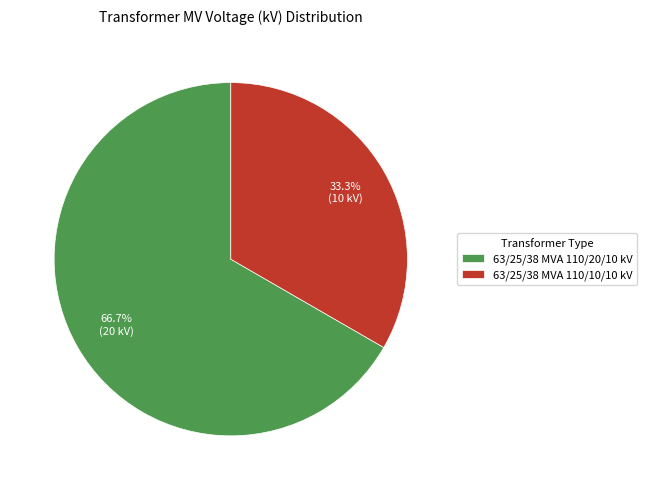

What percentage do 63/25/38 MVA 110/10/10 kV and 63/25/38 MVA 110/20/10 kV together represent?

100.0%